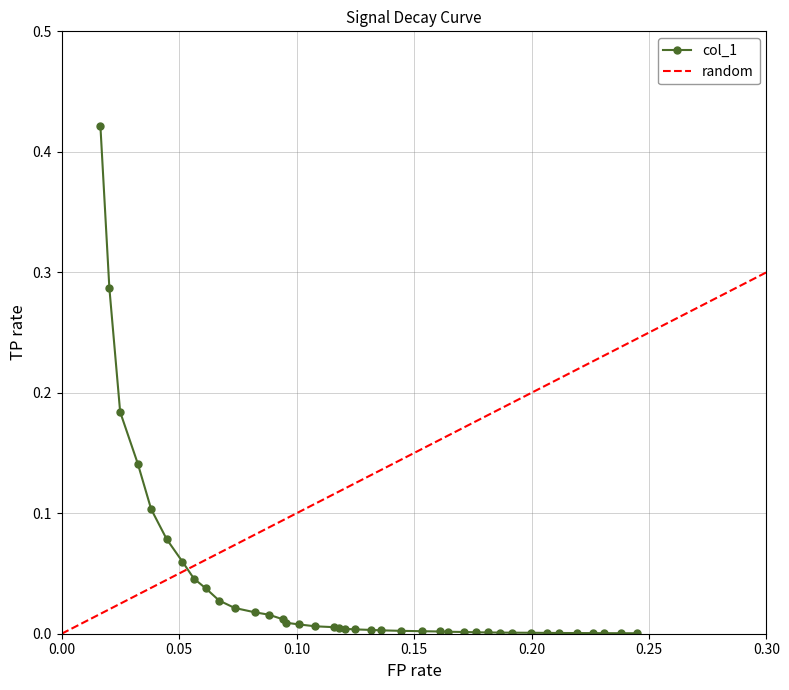

How many lines are shown in the chart?

1